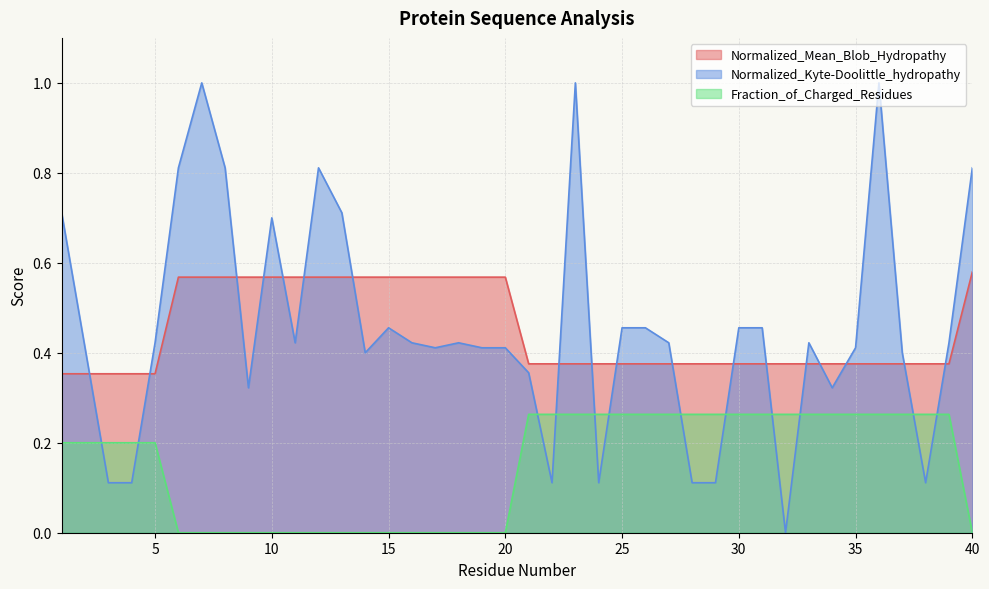

How many values in the Normalized_Kyte-Doolittle_hydropathy series exceed 0?

39